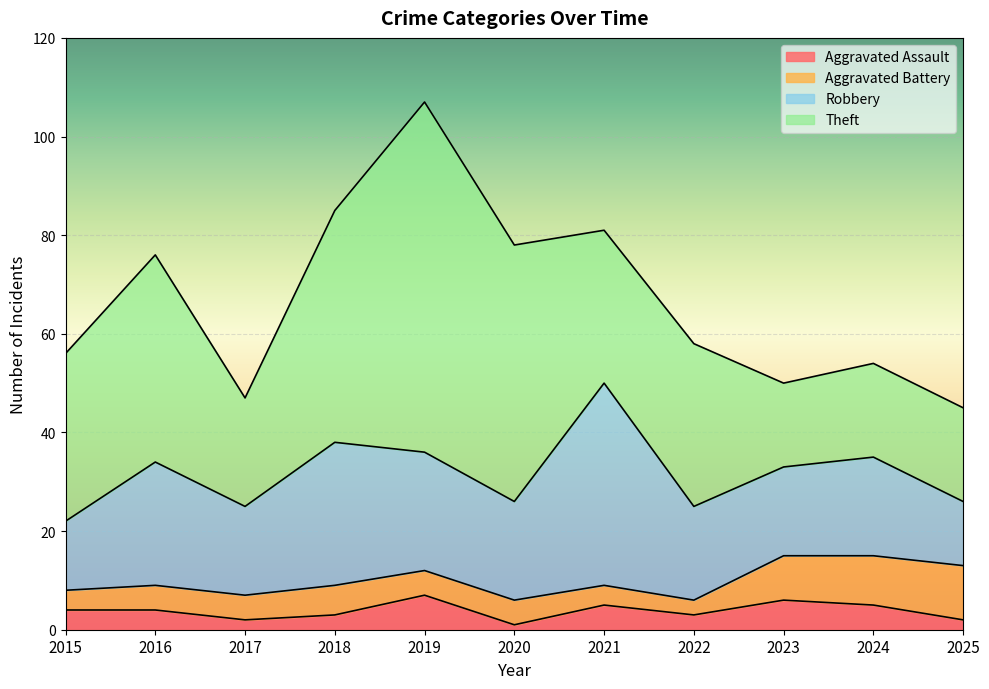

How many distinct data groups are displayed?

4